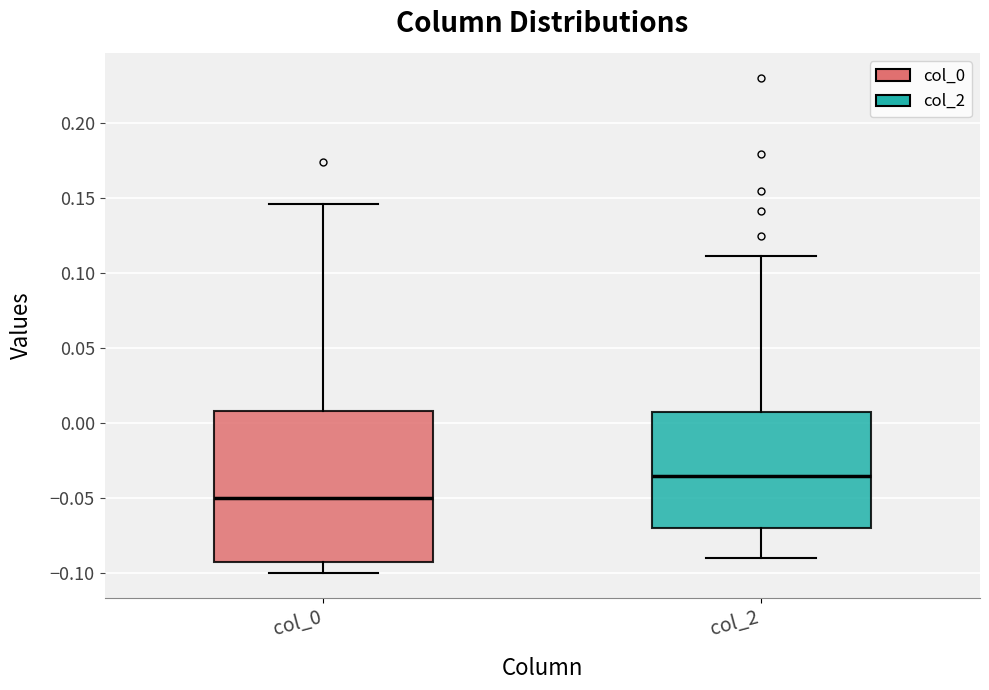

Which box's median line is the lowest?

col_0